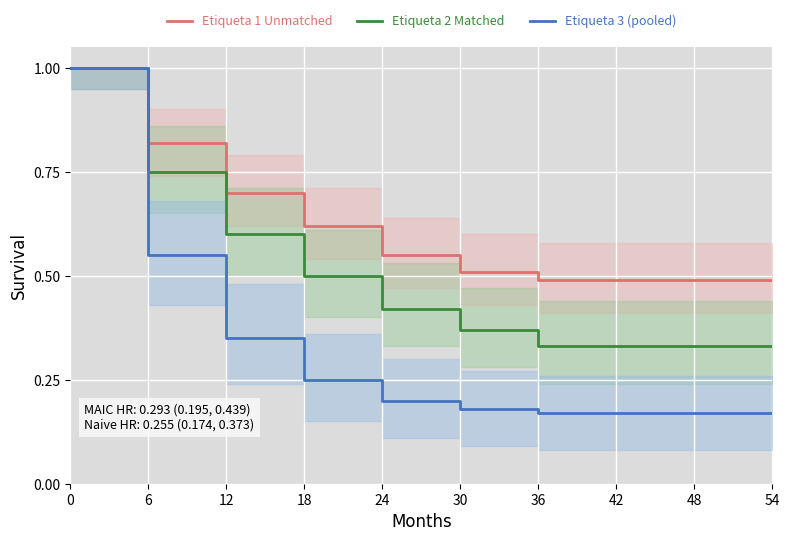

At 6, list the series in order from smallest to largest.

Etiqueta 3 (pooled), Etiqueta 2 Matched, Etiqueta 1 Unmatched